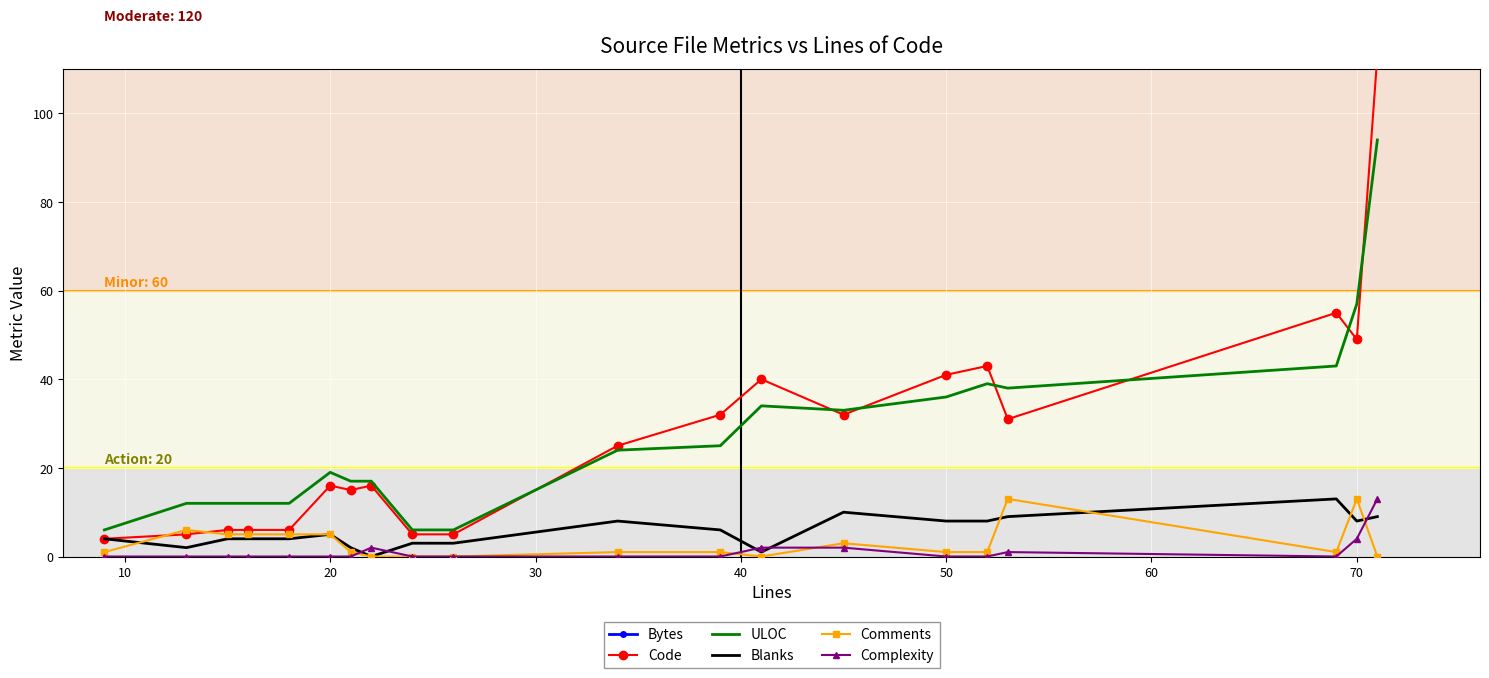

The Complexity series shows 3 at 70. True or false?

False